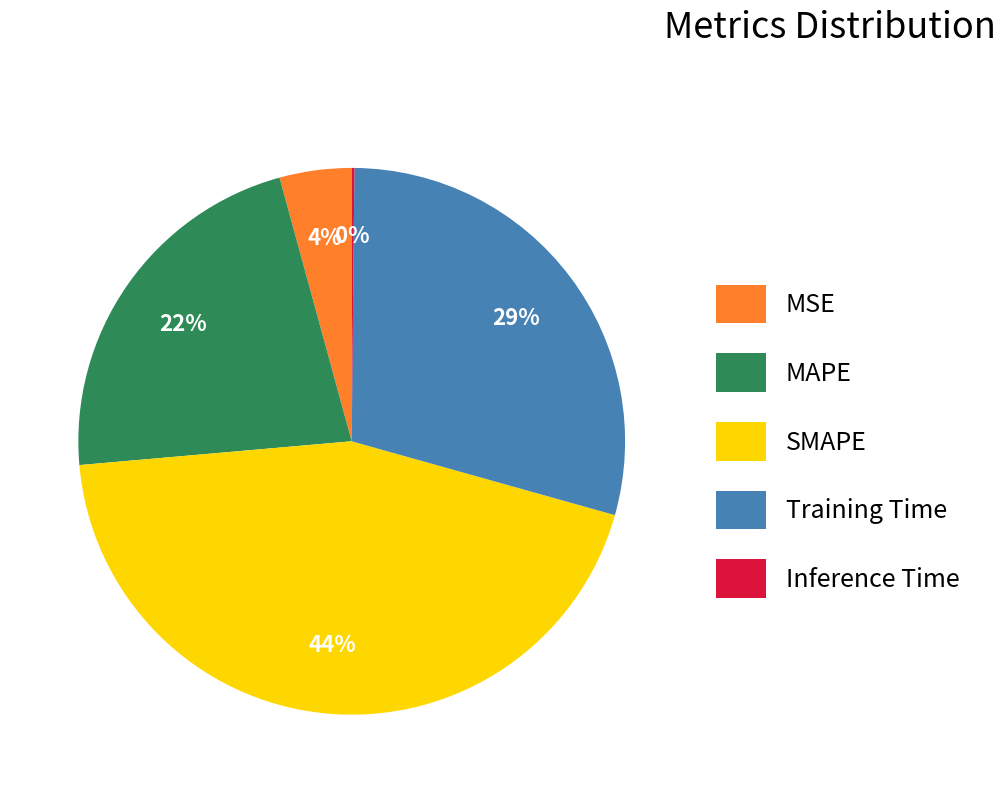

Which has a higher value, MAPE or SMAPE?

SMAPE